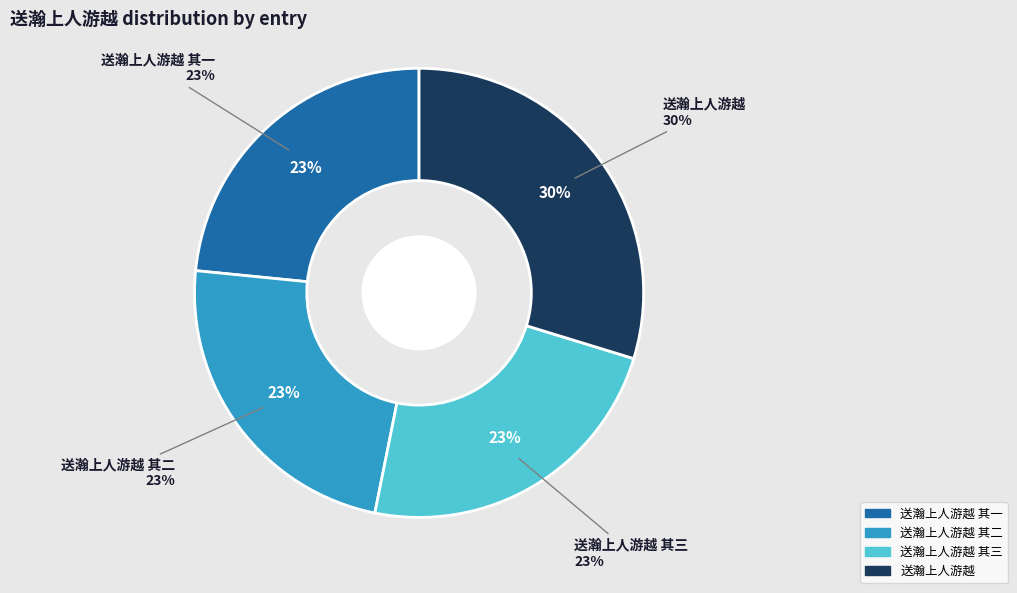

How many segments does this pie chart have?

4